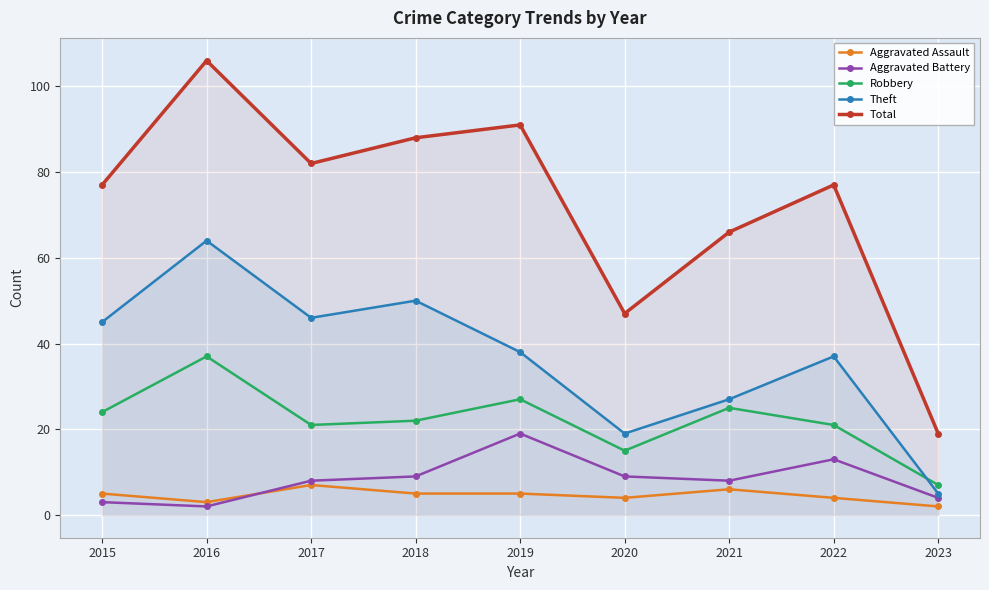

True or false: Total has a value of 116 at 2021.

False